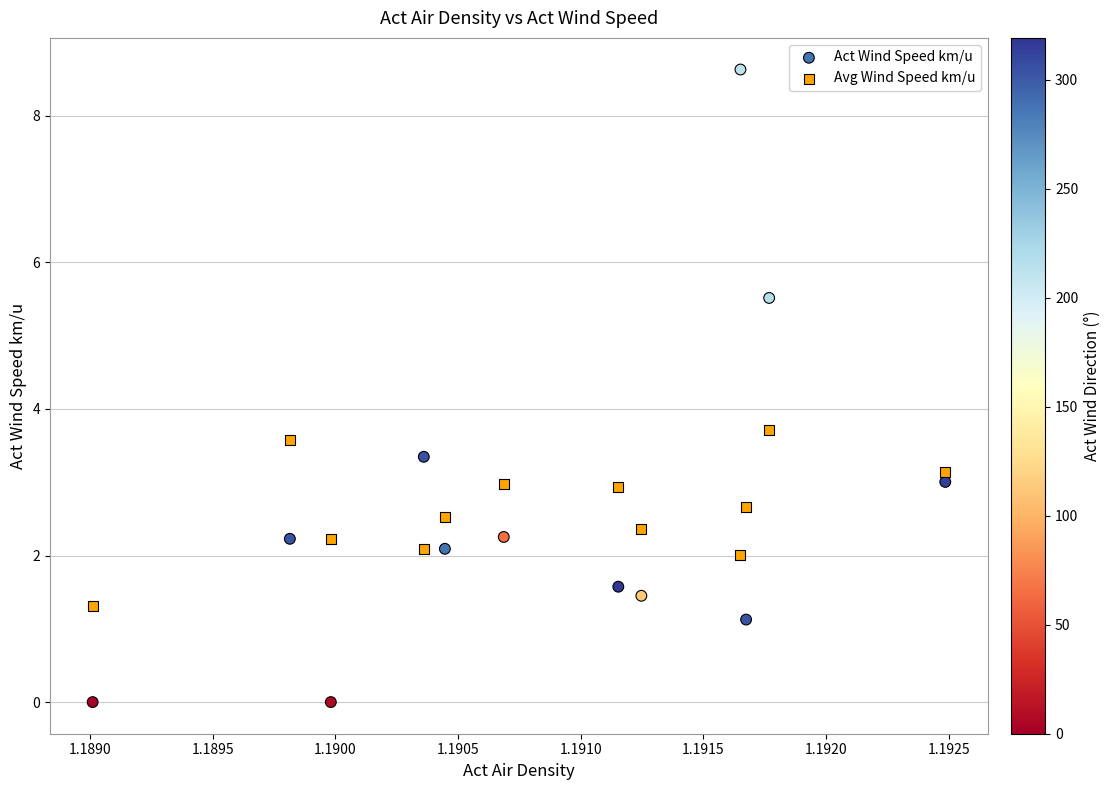

What are all the series names shown in the legend?

Act Wind Speed km/u, Avg Wind Speed km/u